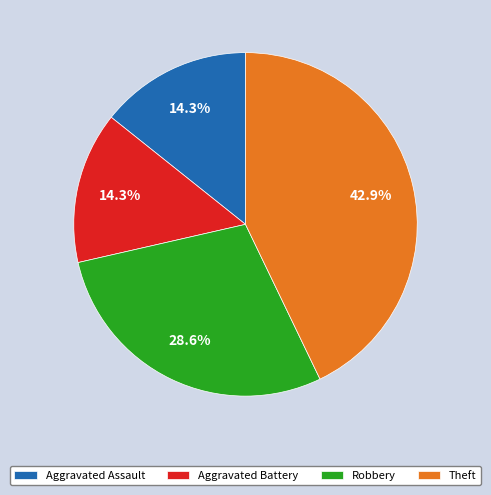

True or false: Aggravated Battery accounts for 7% of the total.

False